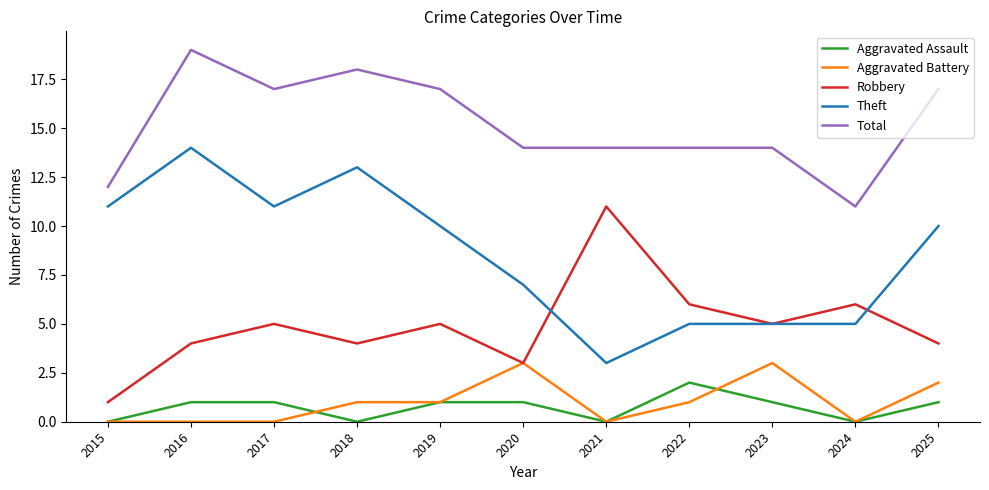

Reading left to right, list all the values displayed in this chart.

Aggravated Assault: 2015=0	2016=1	2017=1	2018=0	2019=1	2020=1	2021=0	2022=2	2023=1	2024=0	2025=1
Aggravated Battery: 2015=0	2016=0	2017=0	2018=1	2019=1	2020=3	2021=0	2022=1	2023=3	2024=0	2025=2
Robbery: 2015=1	2016=4	2017=5	2018=4	2019=5	2020=3	2021=11	2022=6	2023=5	2024=6	2025=4
Theft: 2015=11	2016=14	2017=11	2018=13	2019=10	2020=7	2021=3	2022=5	2023=5	2024=5	2025=10
Total: 2015=12	2016=19	2017=17	2018=18	2019=17	2020=14	2021=14	2022=14	2023=14	2024=11	2025=17